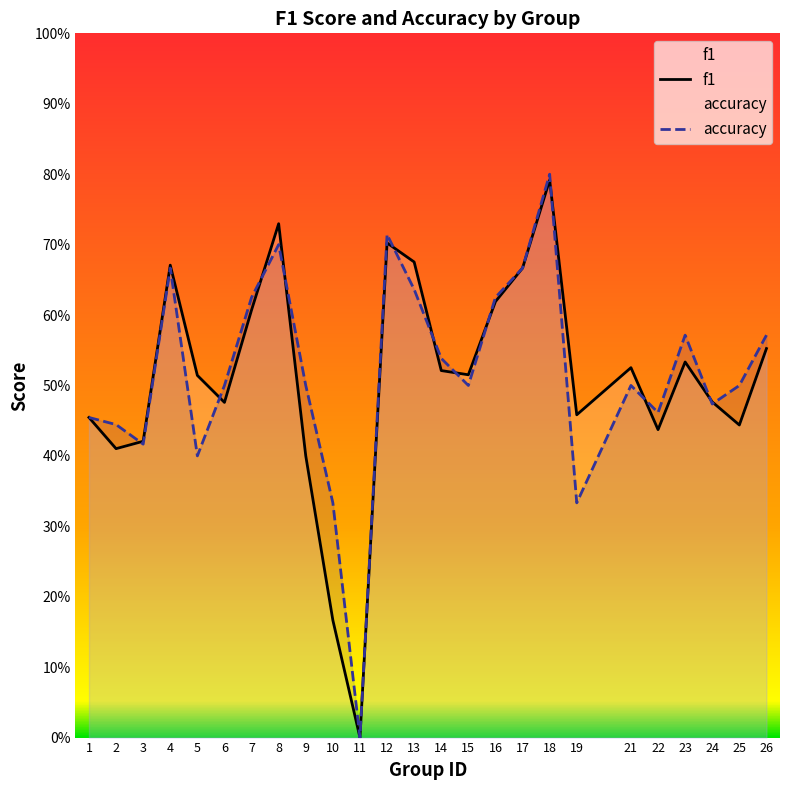

How many times do accuracy and f1 cross each other?

12